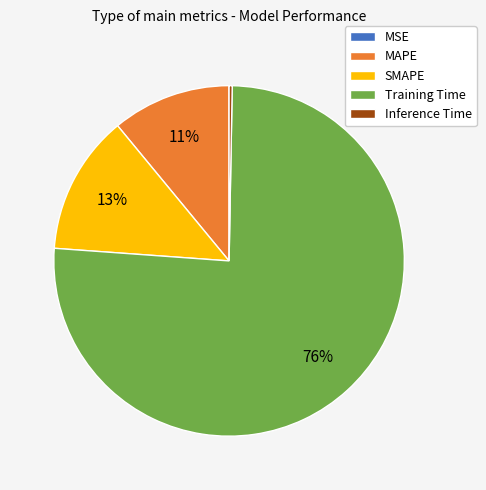

Do Training Time and Inference Time together represent more than half of the pie?

Yes